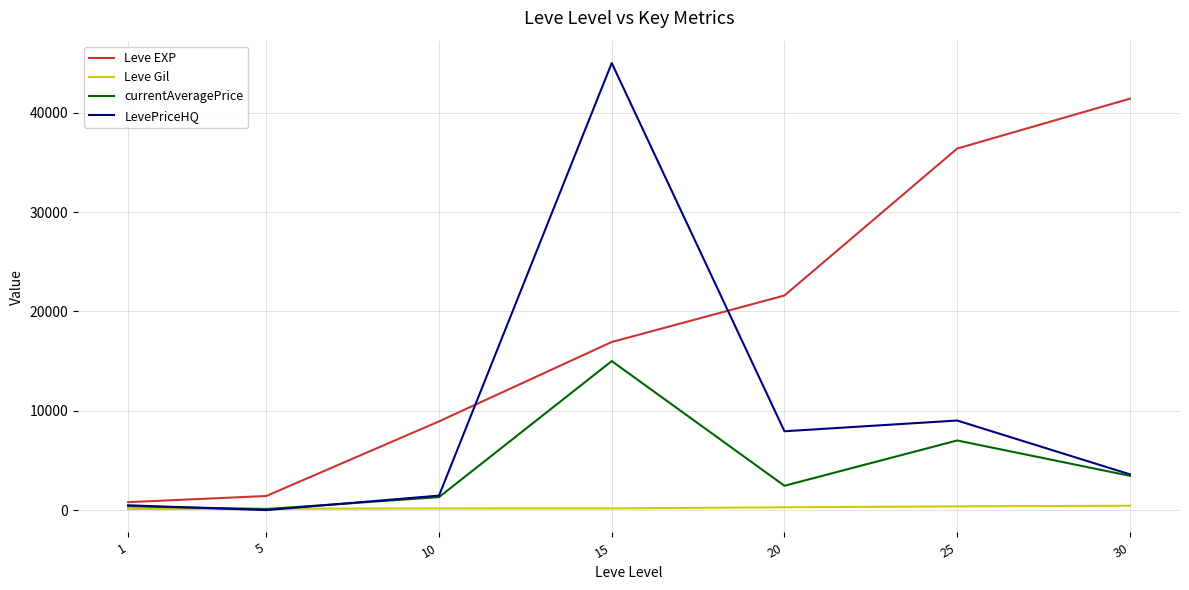

The value of Leve EXP at 15 is 16920.0. True or false?

True